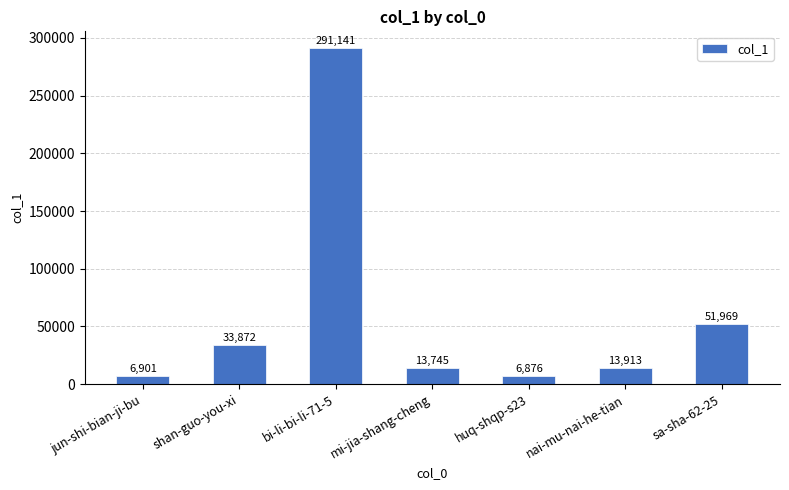

What is the change in value from jun-shi-bian-ji-bu to shan-guo-you-xi?

+26971